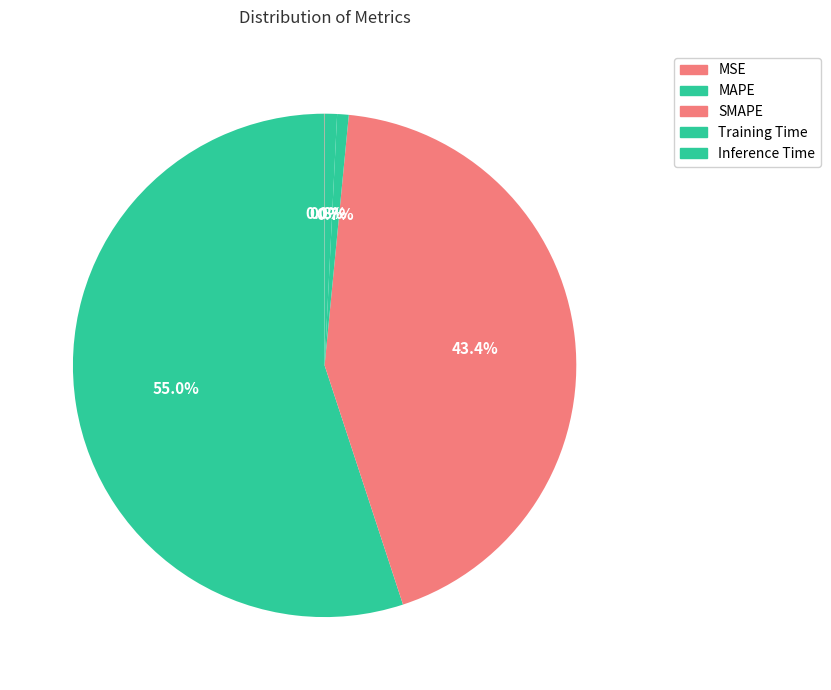

Rank the categories by value from highest to lowest.

MAPE, SMAPE, Inference Time, Training Time, MSE